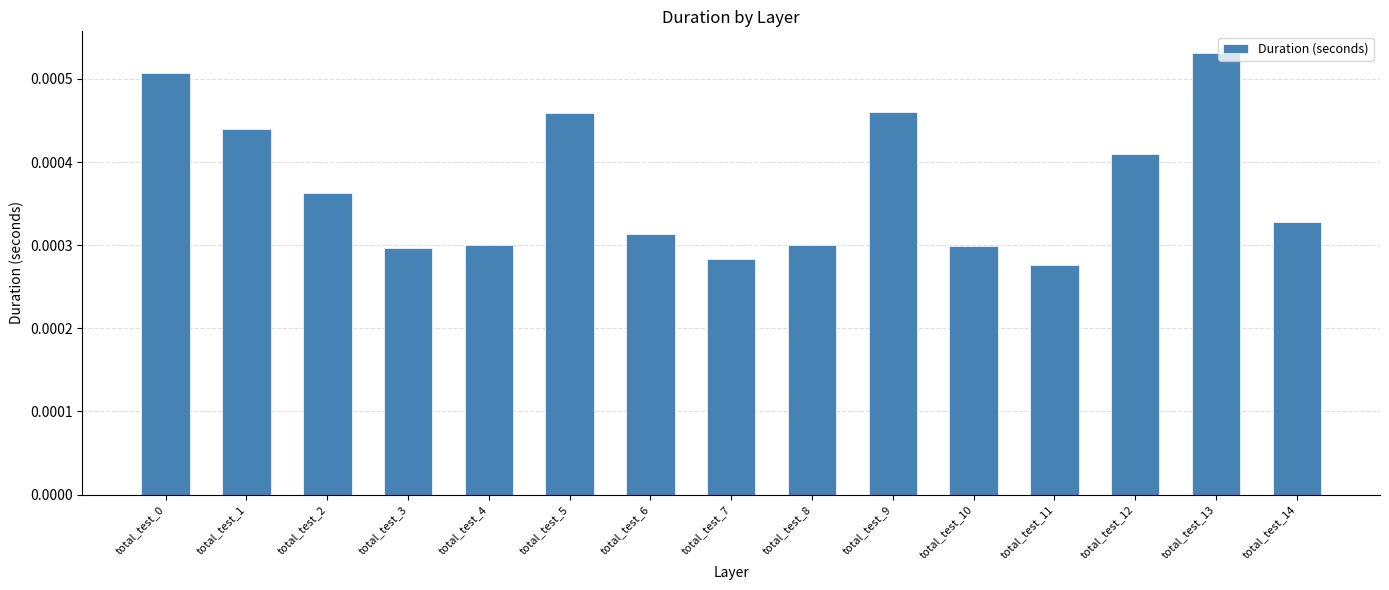

How many distinct data groups are displayed?

1